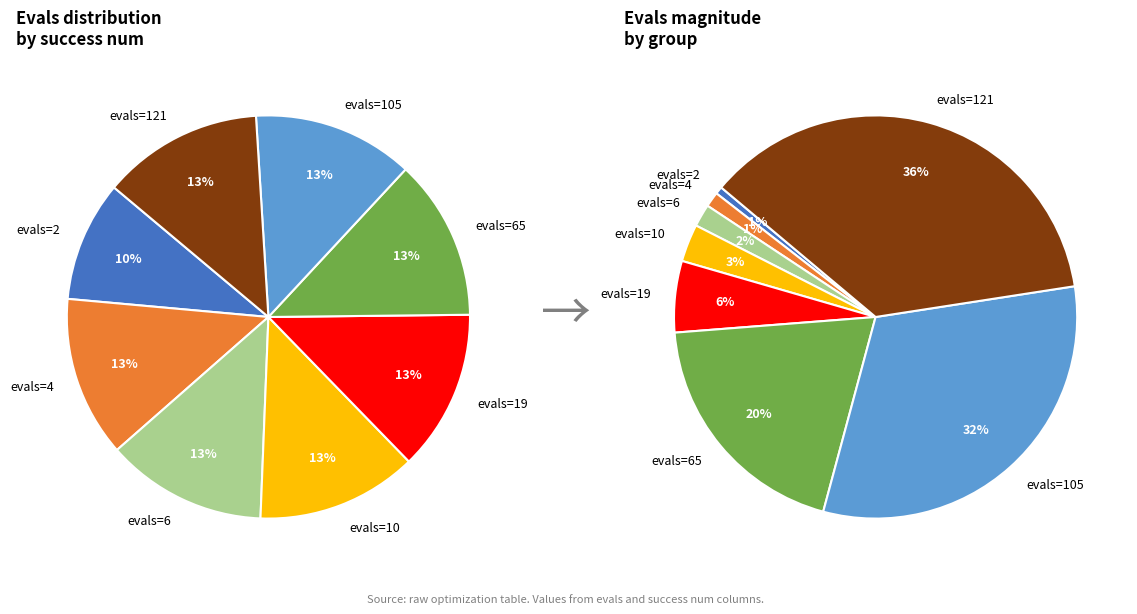

The evals=121 slice represents 13% of the pie. True or false?

True